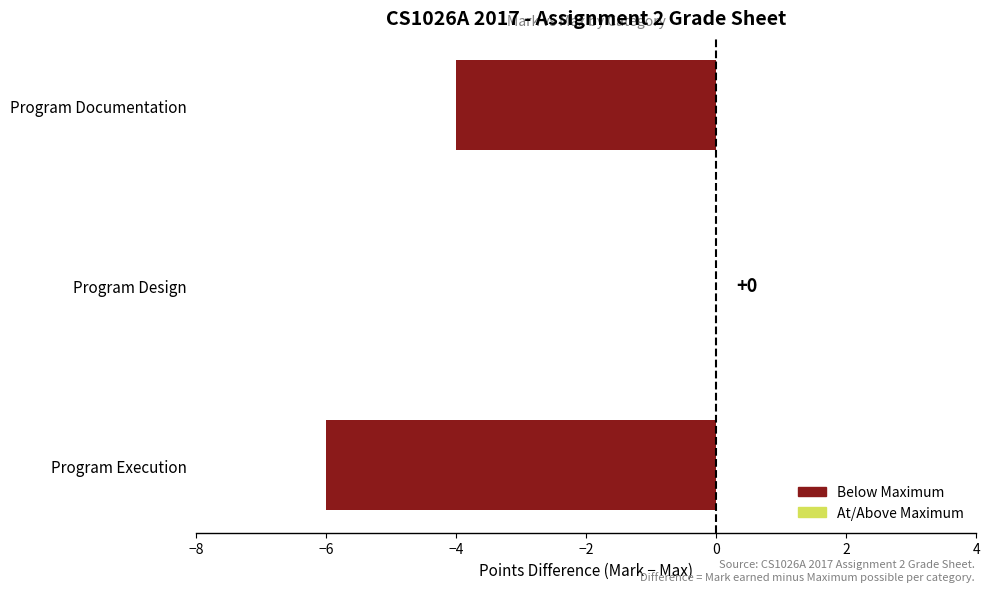

Is it true that the value at Program Execution is -9?

False